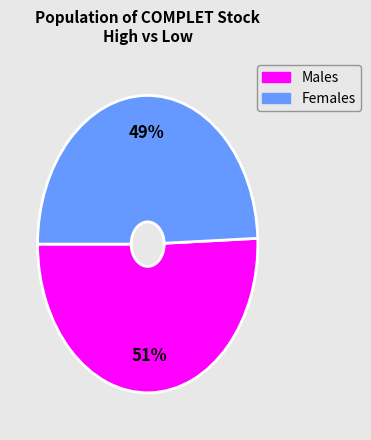

Is there a majority slice in this chart?

Yes